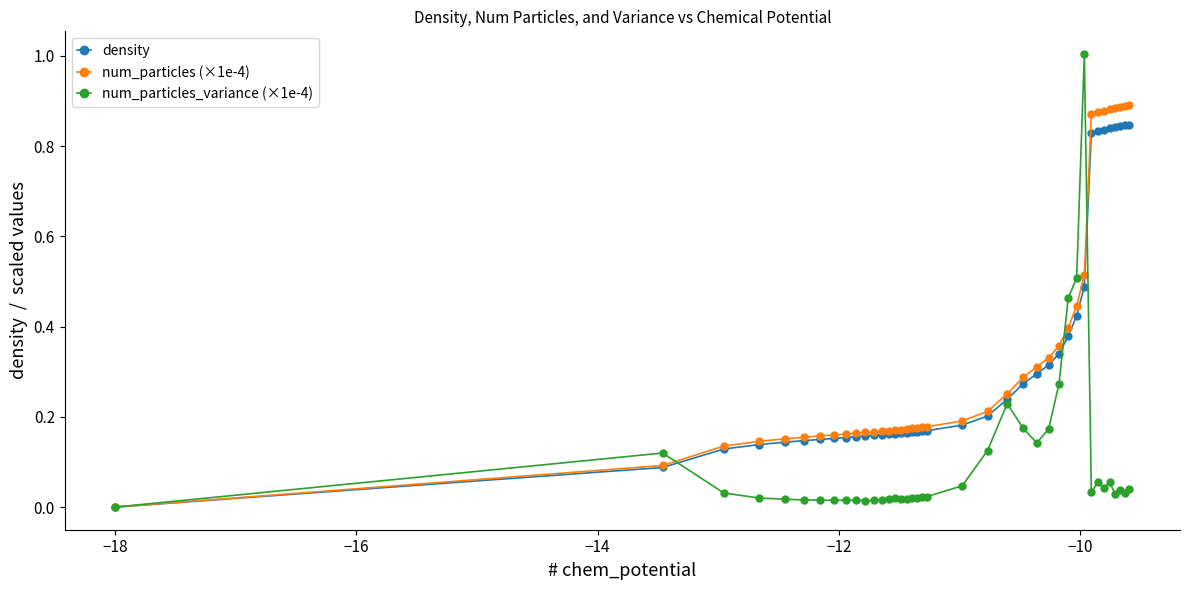

Which series has the largest range (max minus min)?

num_particles_variance (×1e-4)